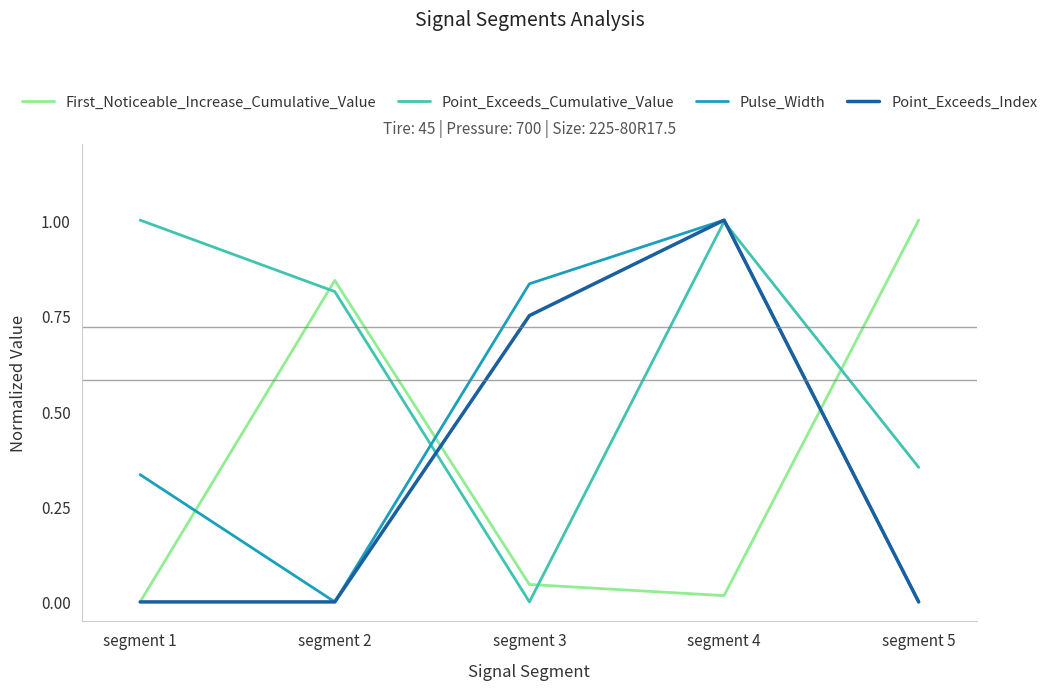

The value of Point_Exceeds_Cumulative_Value at segment 4 is 1.0. True or false?

True